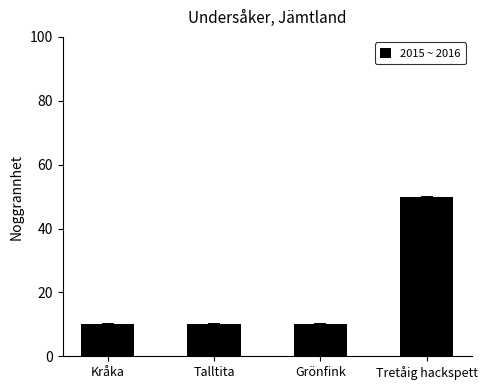

The value at Grönfink is 10. True or false?

True